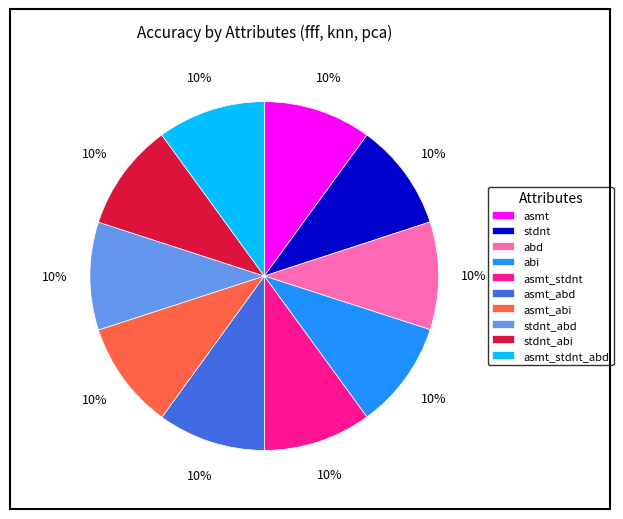

How many slices are in this pie chart?

10